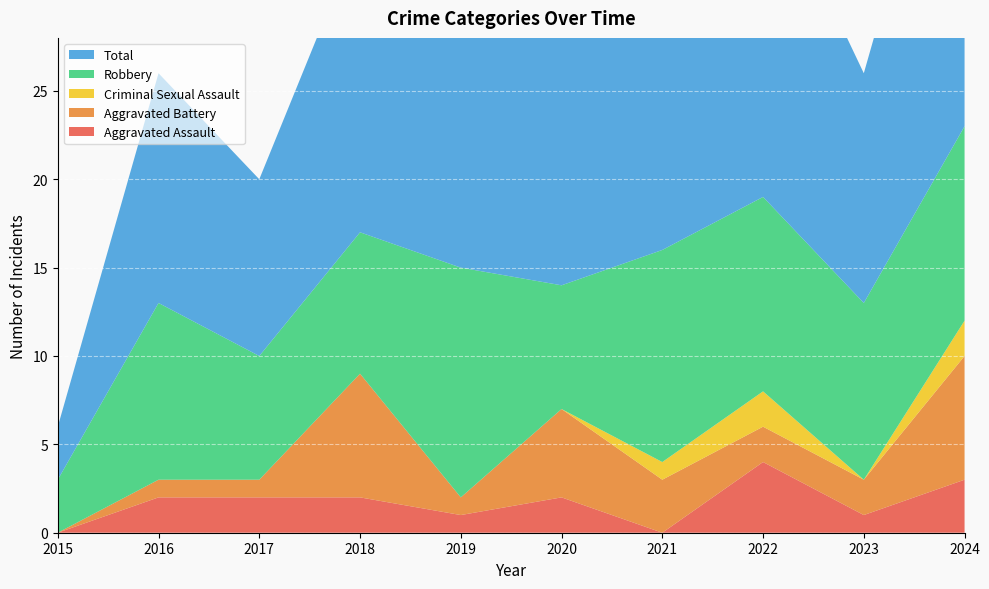

Reading right to left, extract all data points from this chart.

Aggravated Assault: 3	1	4	0	2	1	2	2	2	0
Aggravated Battery: 7	2	2	3	5	1	7	1	1	0
Criminal Sexual Assault: 2	0	2	1	0	0	0	0	0	0
Robbery: 11	10	11	12	7	13	8	7	10	3
Total: 23	13	19	16	14	15	17	10	13	3